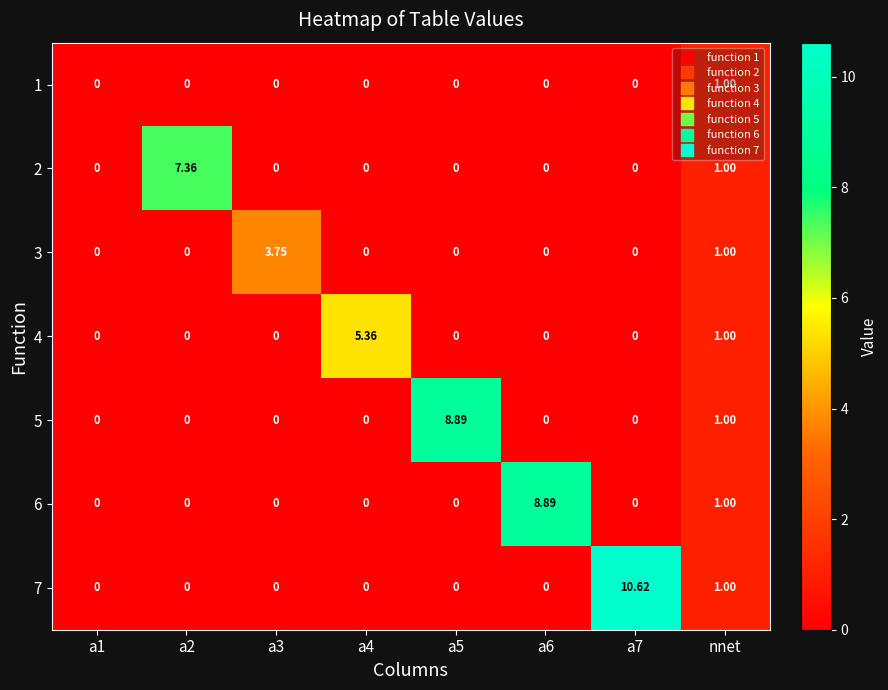

Which category has the highest value in the 1 series?

nnet